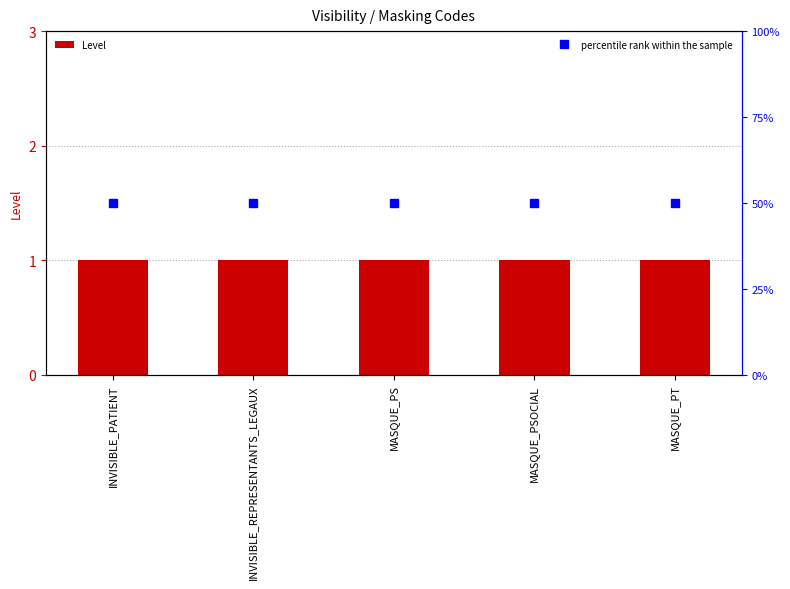

Reading right to left, extract all data points from this chart.

Level: MASQUE_PT=1	MASQUE_PSOCIAL=1	MASQUE_PS=1	INVISIBLE_REPRESENTANTS_LEGAUX=1	INVISIBLE_PATIENT=1
percentile rank within the sample: MASQUE_PT=150	MASQUE_PSOCIAL=150	MASQUE_PS=150	INVISIBLE_REPRESENTANTS_LEGAUX=150	INVISIBLE_PATIENT=150